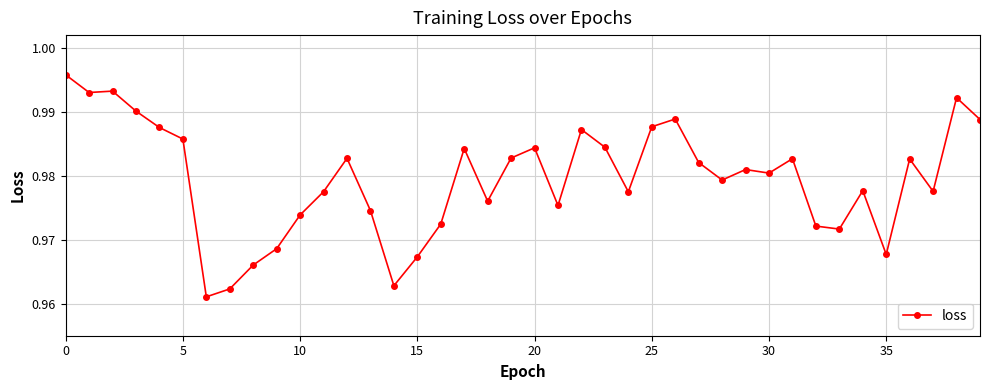

What is the sum of all values?

39.2